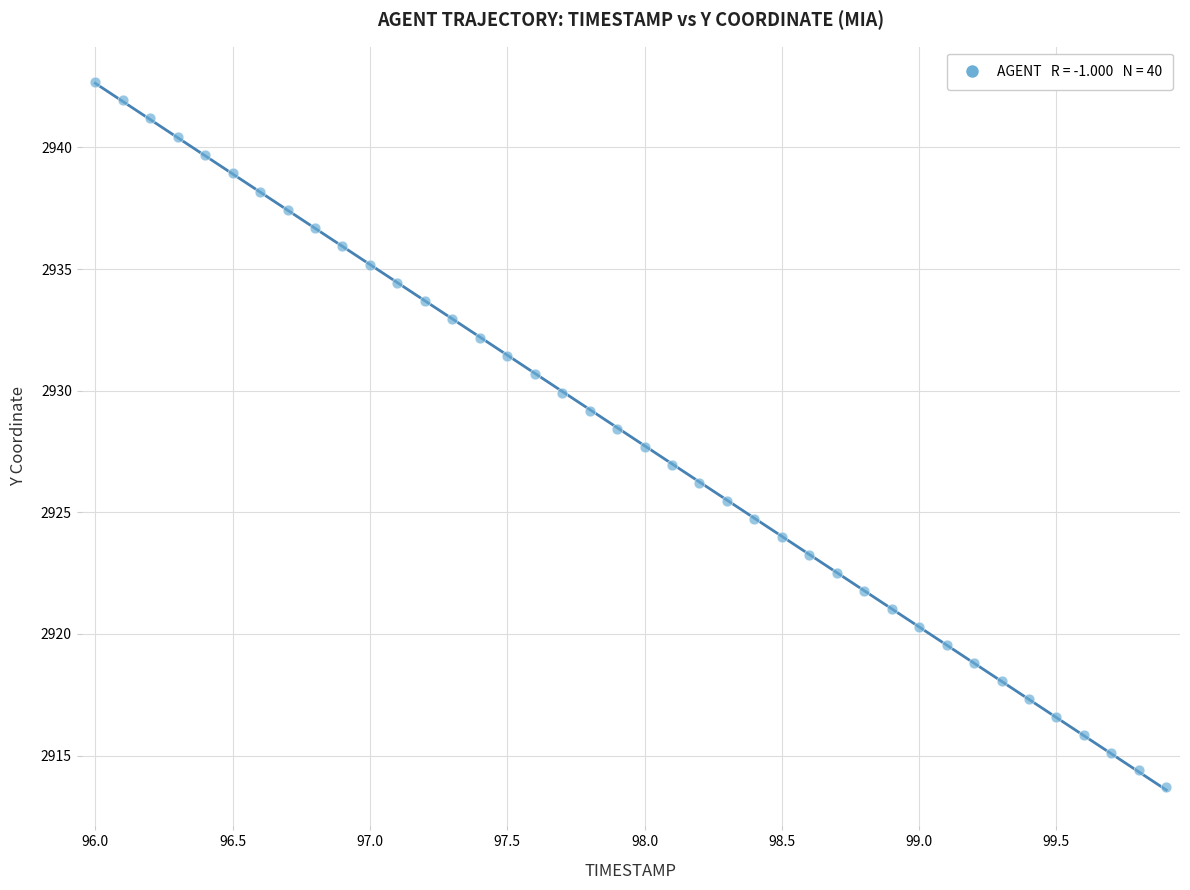

What is the range of Y values (max minus min)?

29.0